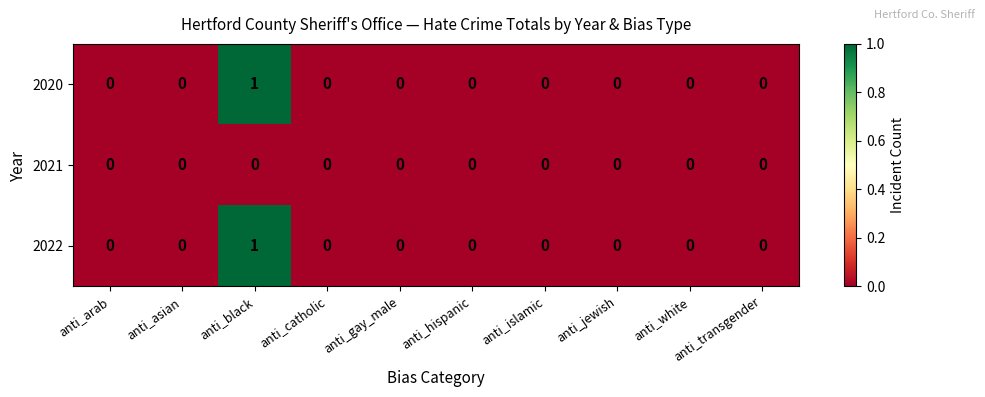

At which category does the chart reach its peak across all series?

anti_black